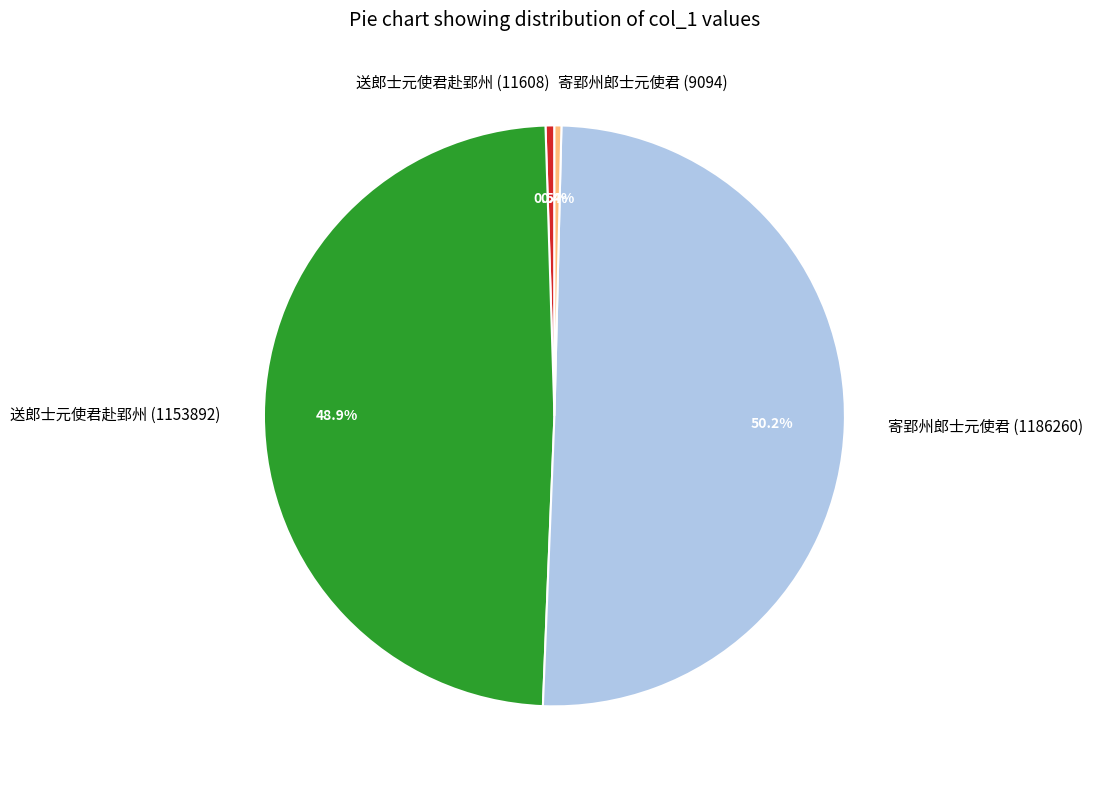

How many segments does this pie chart have?

4